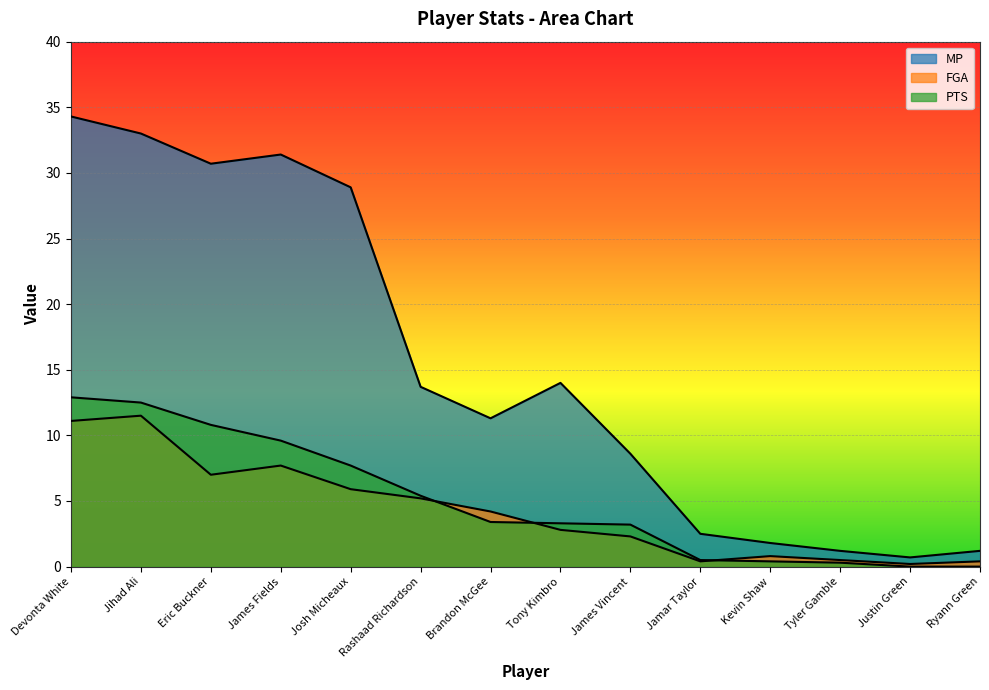

Which series has the largest range (max minus min)?

MP